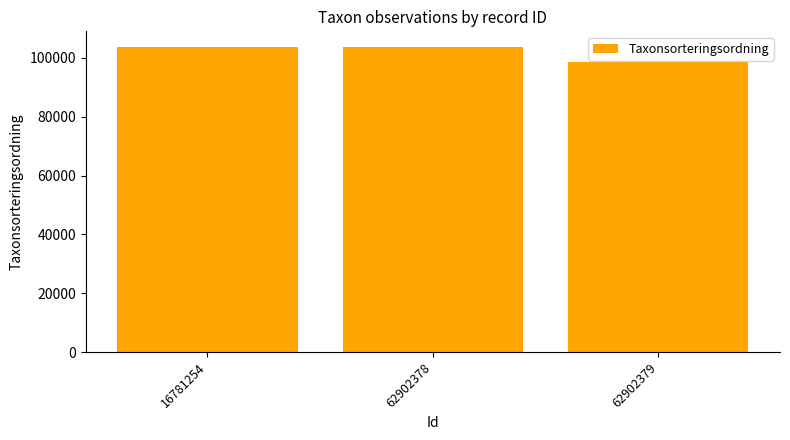

What is the maximum value shown in the chart?

103813